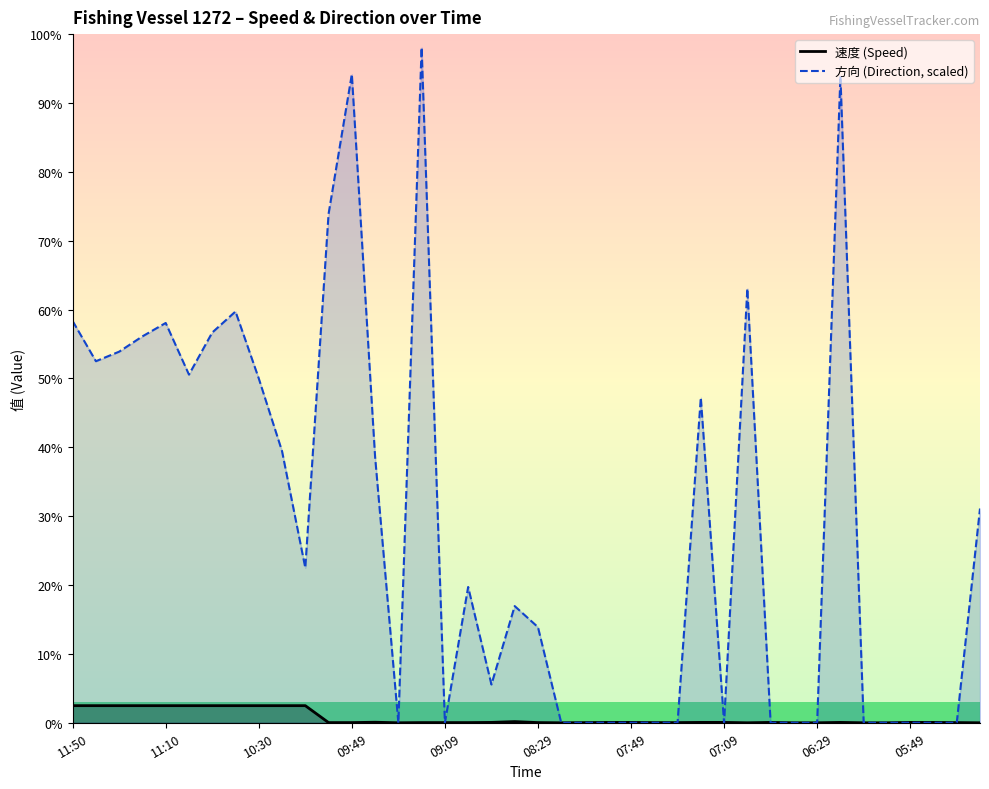

How many times do 速度_line and 方向_line cross each other?

7